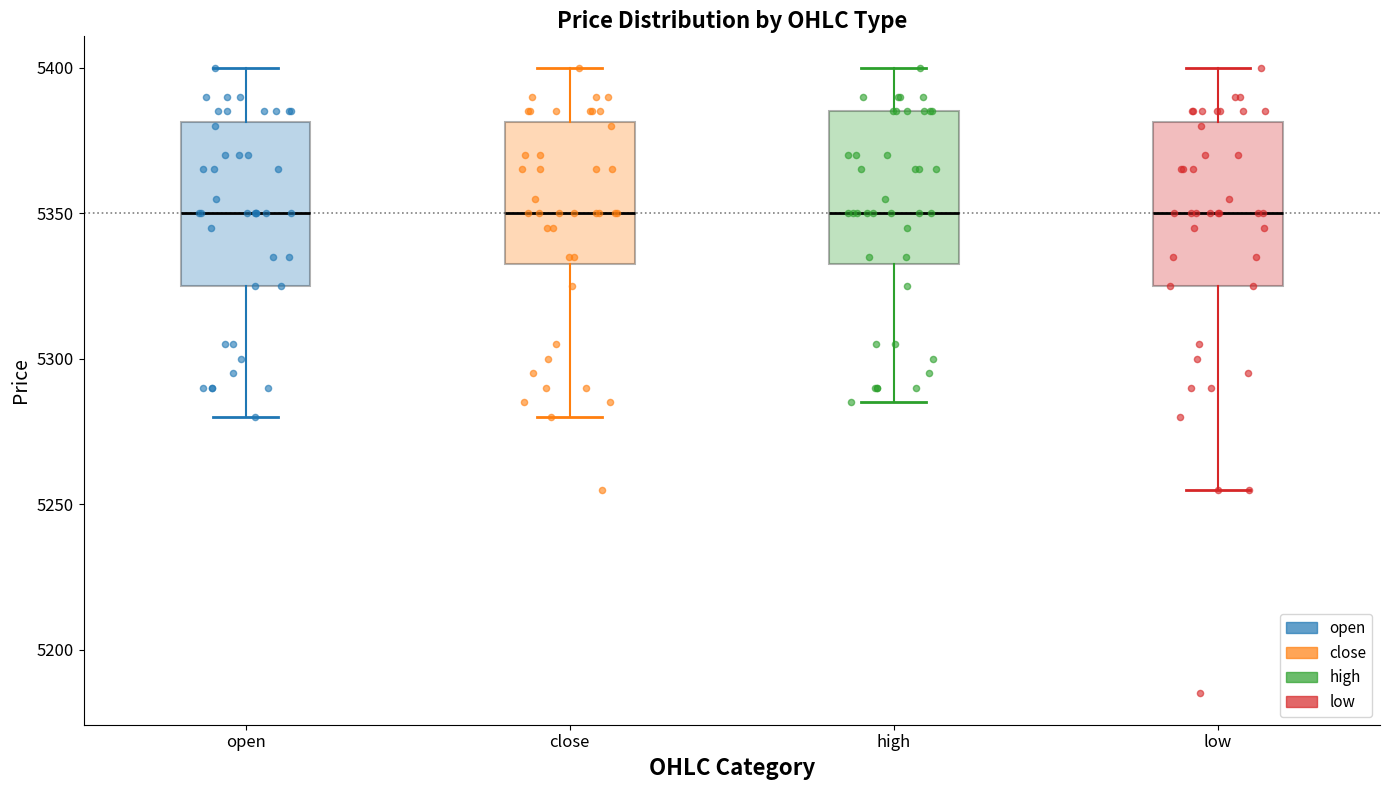

Where does the lower whisker of the box for low end on the y-axis? The values are not printed on the chart, so give them approximately, as read against the axis.

5255